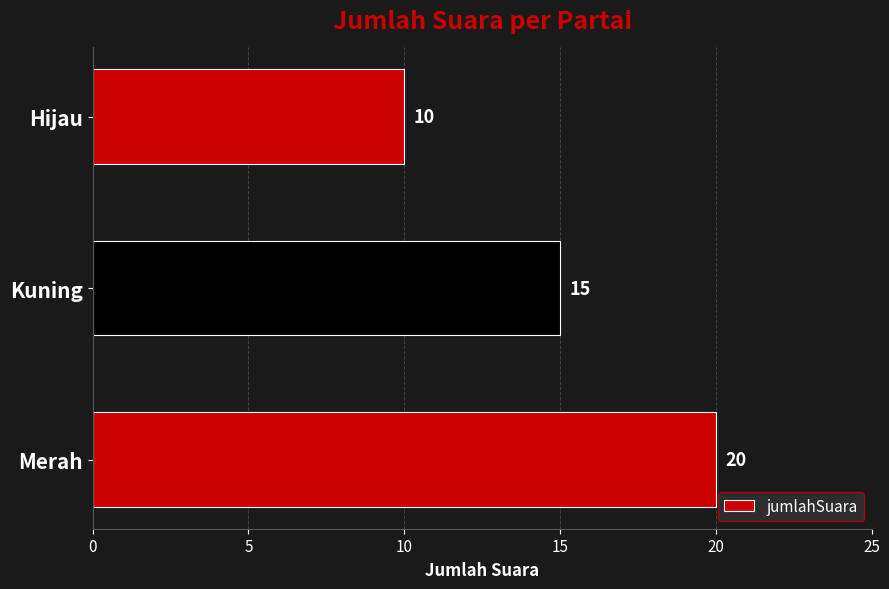

The chart shows a value of 27 at Merah. True or false?

False